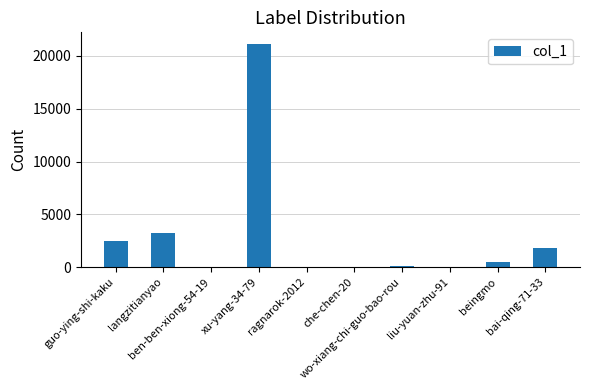

Where does the data first go above 445?

guo-ying-shi-kaku